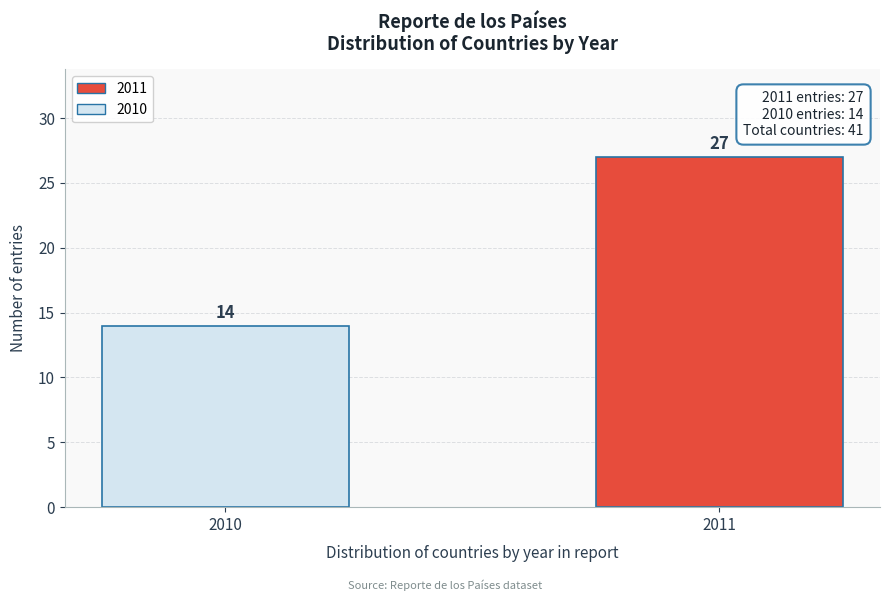

Reading left to right, list all the values displayed in this chart.

14	27